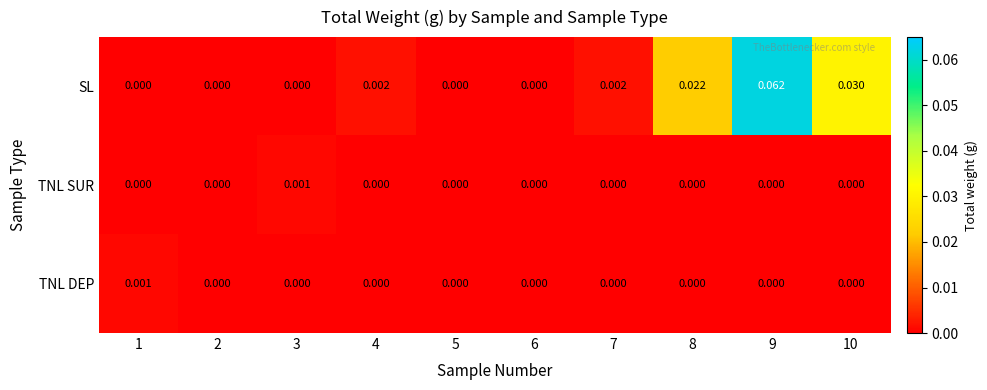

Is the value of SL at 8 greater than the value of TNL SUR at 1?

Yes